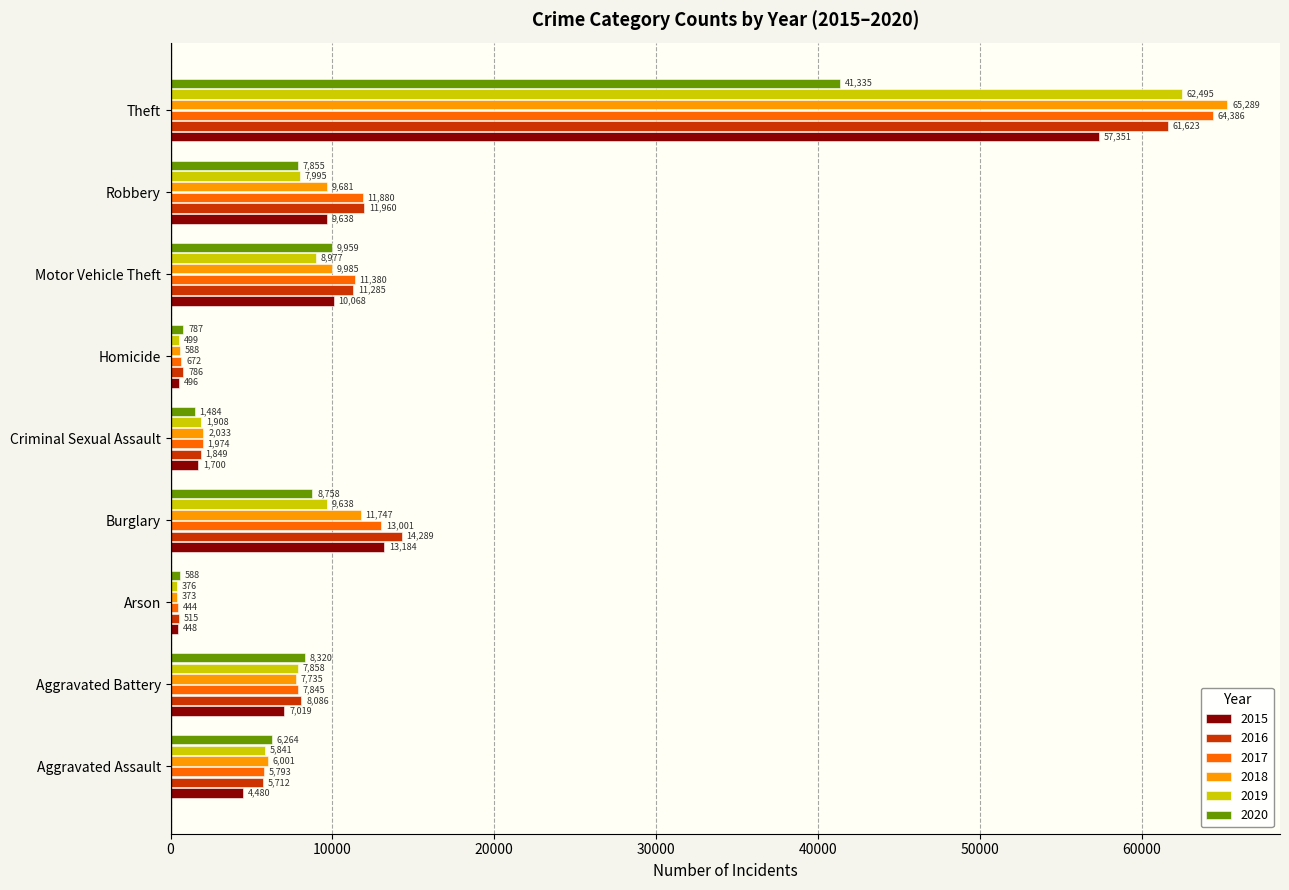

What is the approximate value of 2018 at Criminal Sexual Assault?

2033